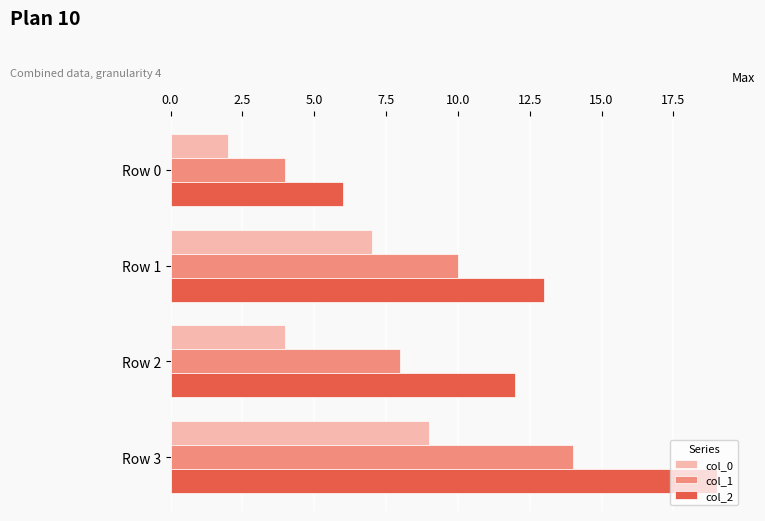

Is the value of col_0 at Row 1 greater than the value of col_1 at Row 1?

No